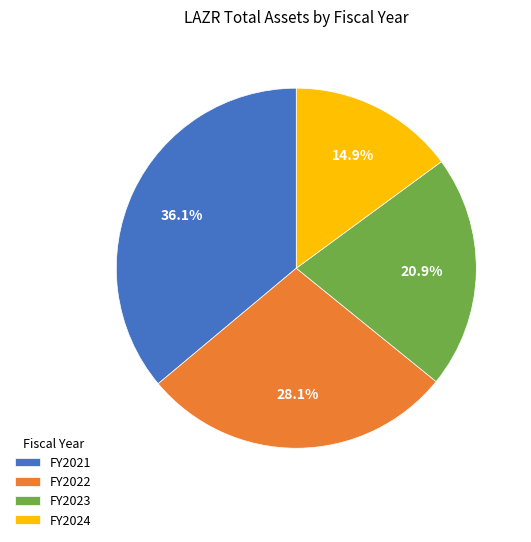

Which slice is the largest?

FY2021